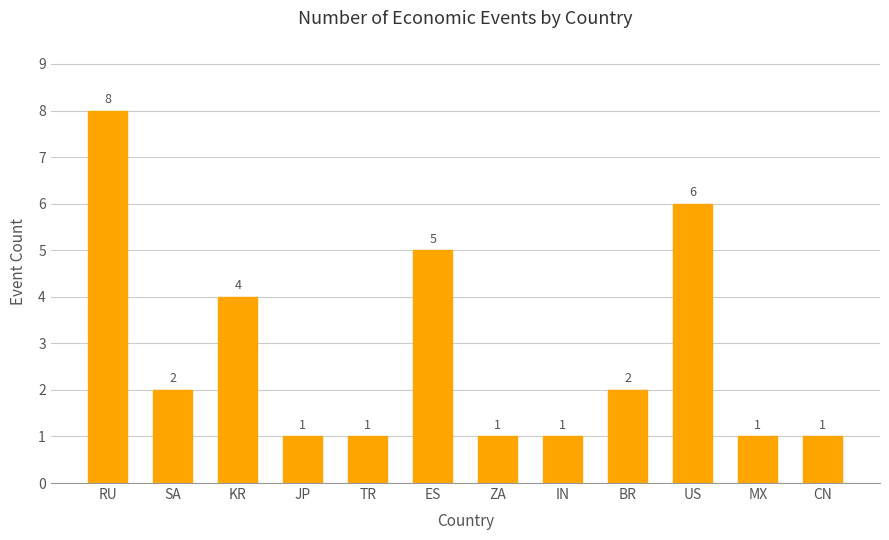

How many categories are shown in the chart?

12